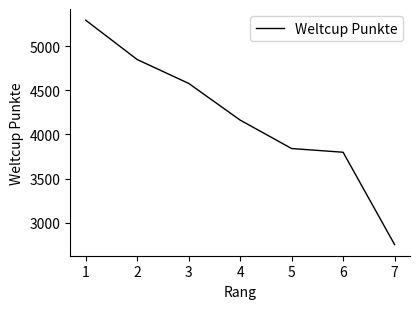

True or false: there are more than 2 points higher than both neighbors.

False